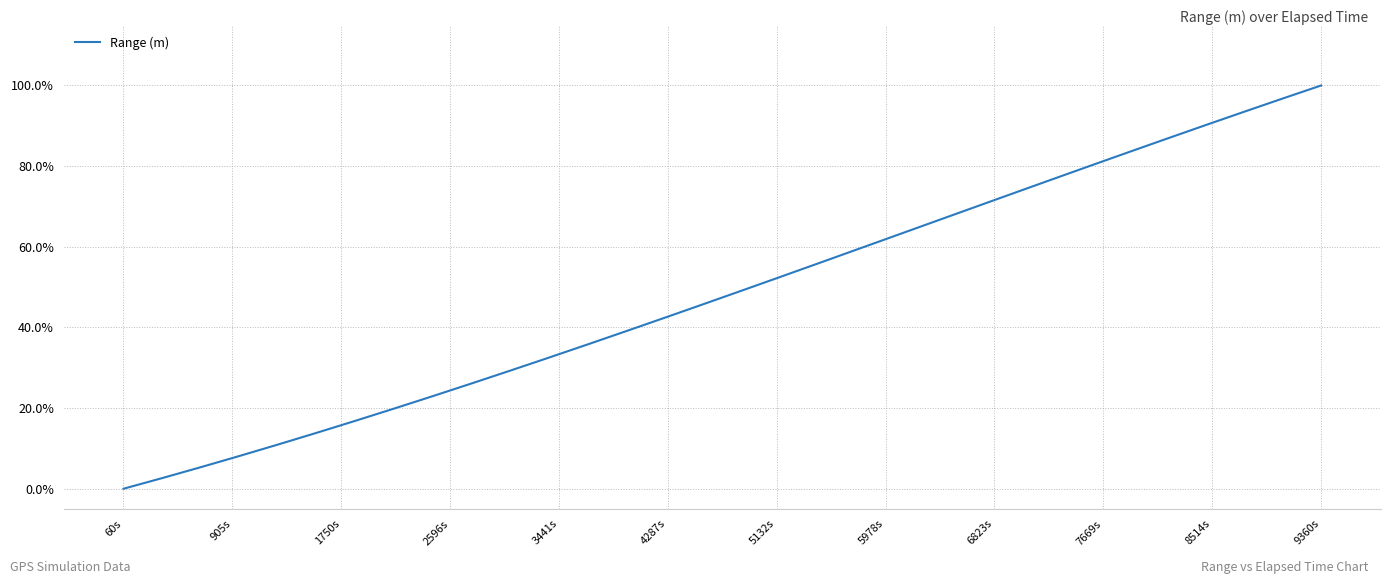

Which category has the lowest value across all series?

60s